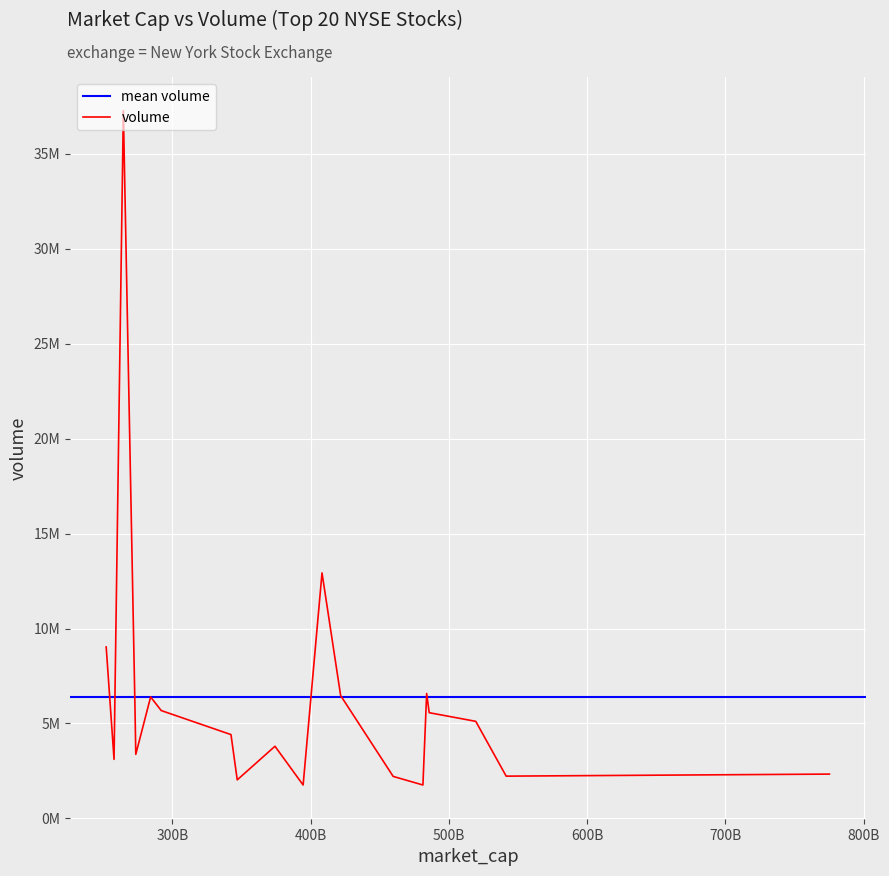

What is the smallest value displayed?

1759004